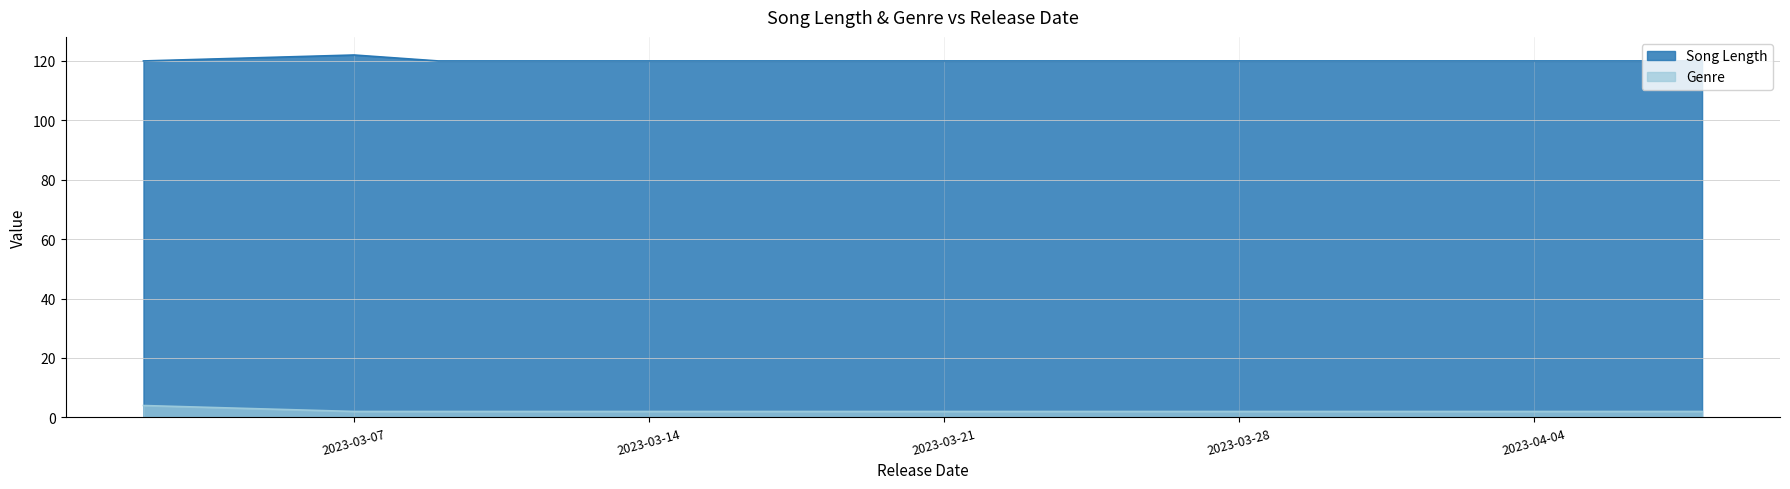

Reading left to right, what are all the values shown in this chart?

Song Length: 120	122	120	120	120	120
Genre: 4	2	2	2	2	2